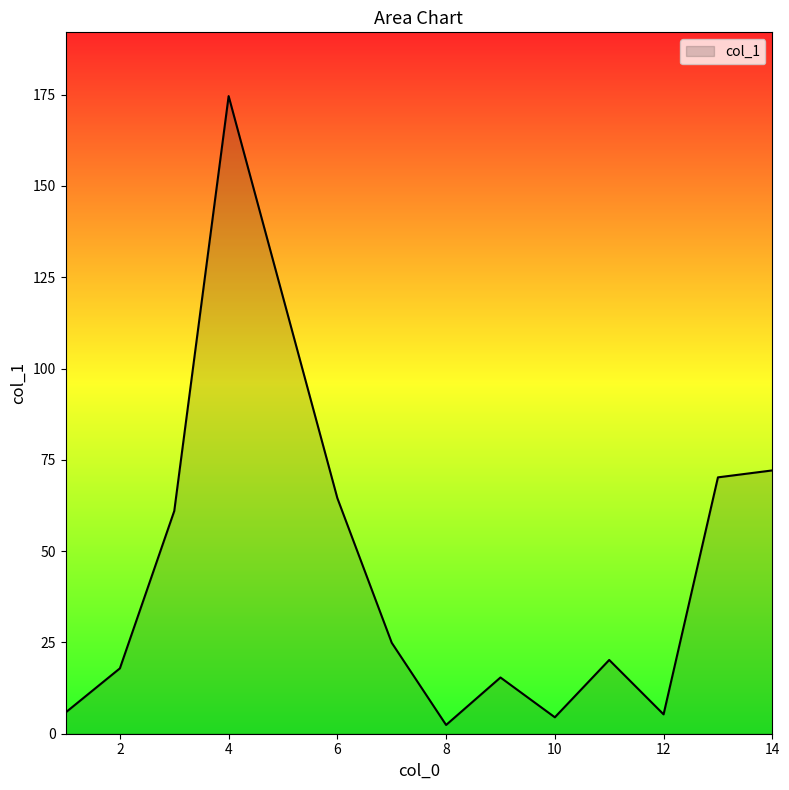

How many lines are shown in the chart?

1